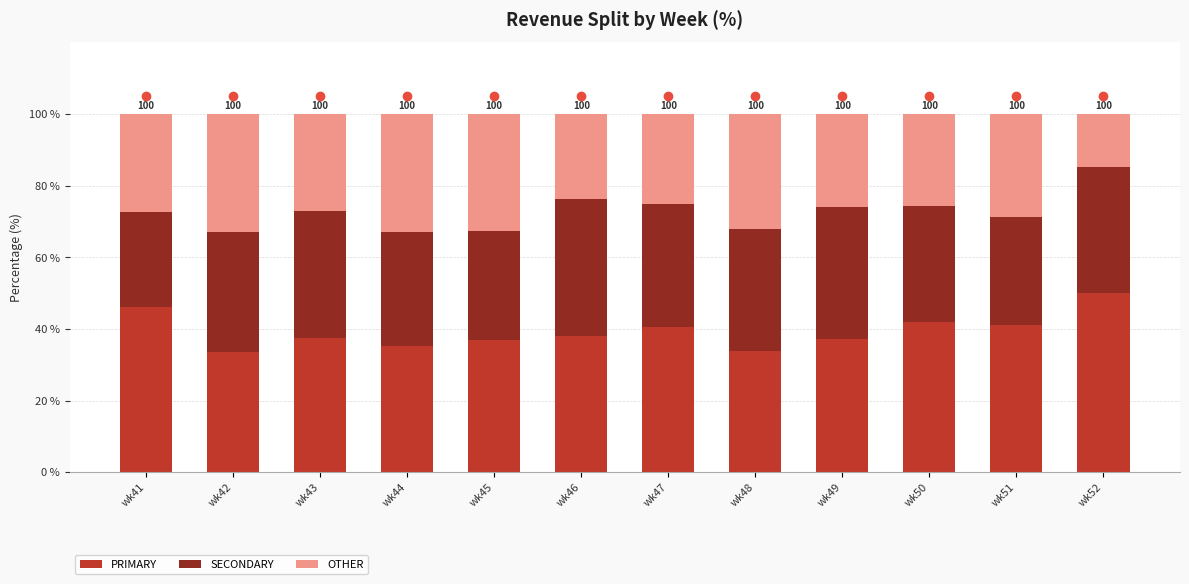

What is the total value across all series at wk41?

100.0